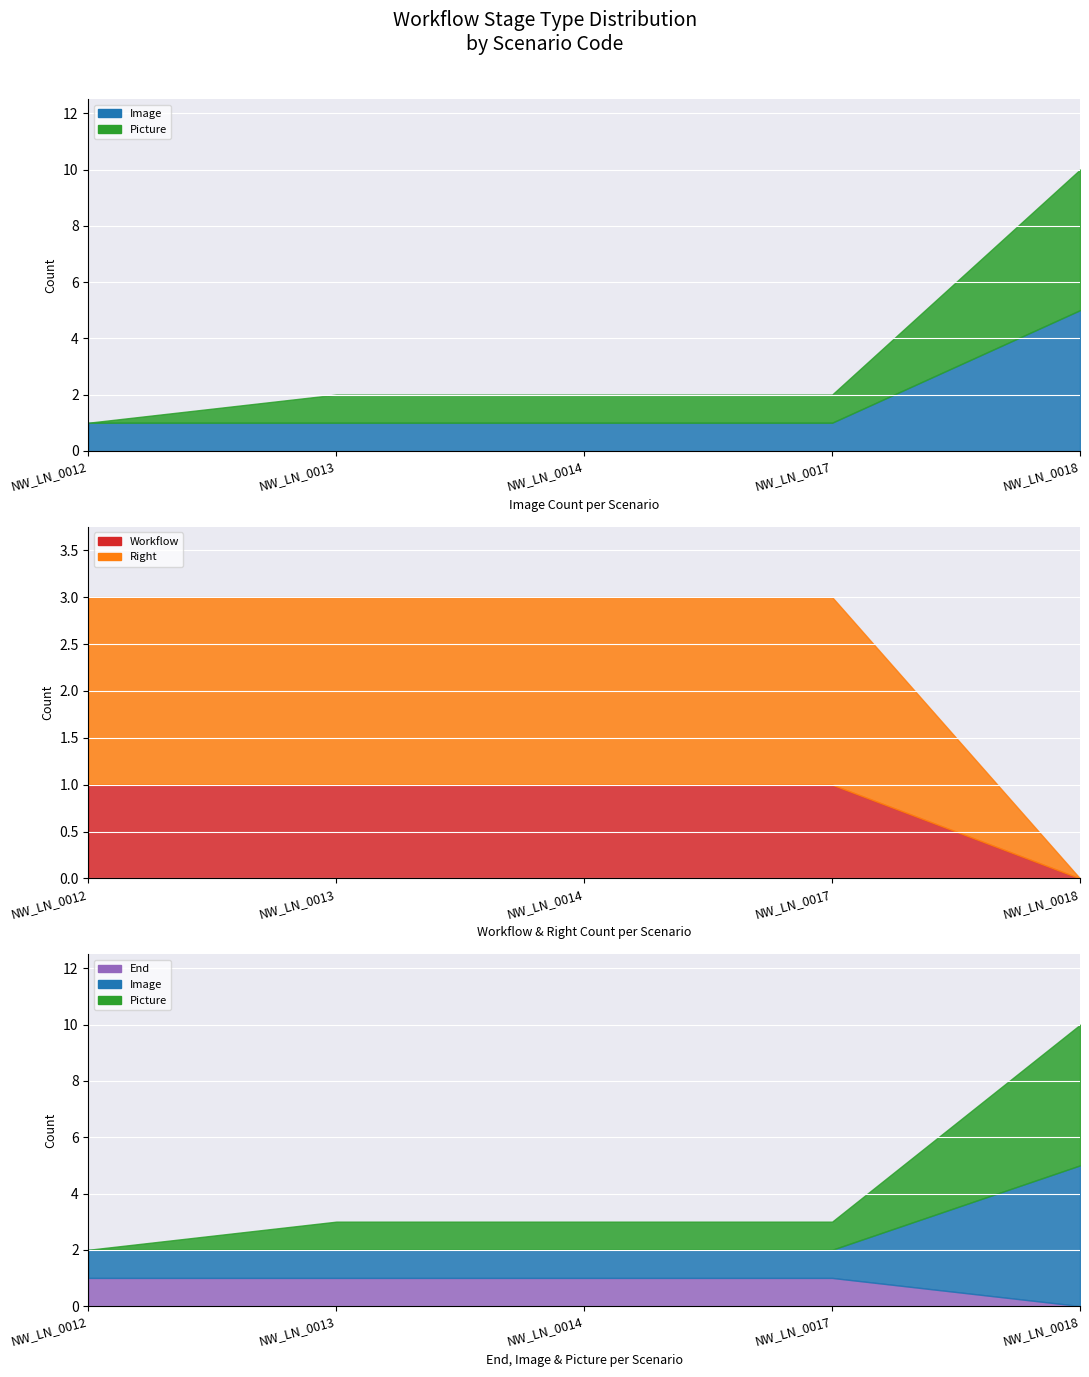

Is the value of Image at NW_LN_0013 greater than the value of Picture at NW_LN_0012?

Yes